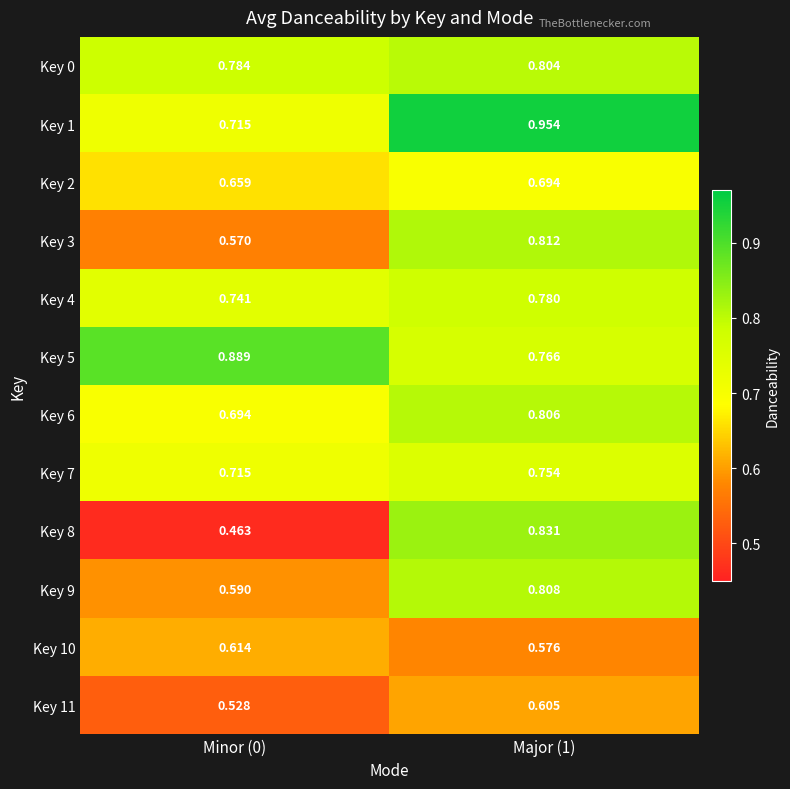

Is the value of Key 5 at Minor (0) greater than the value of Key 4 at Major (1)?

Yes